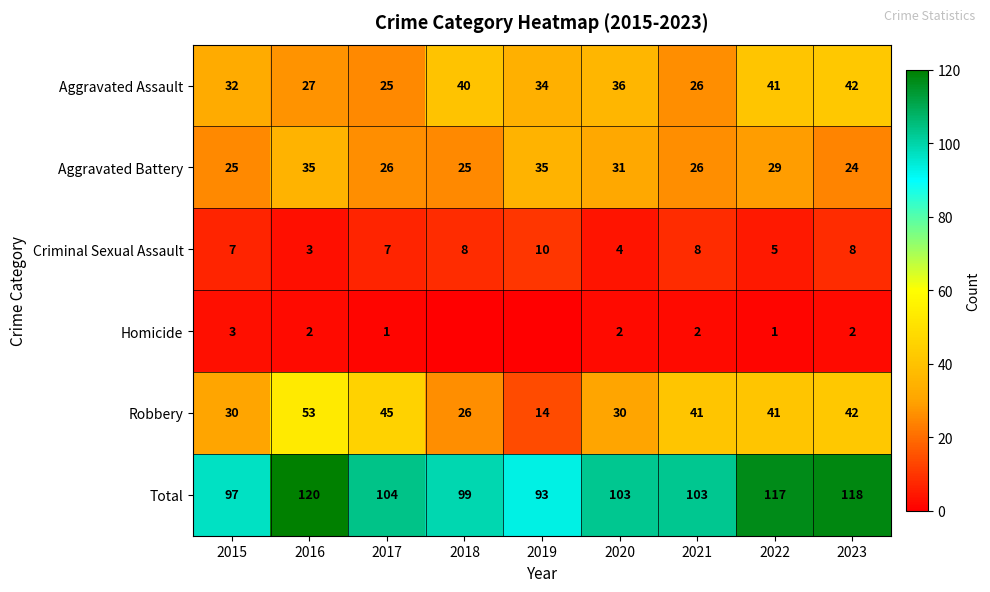

What is the difference between the Criminal Sexual Assault values at 2023 and 2022?

3